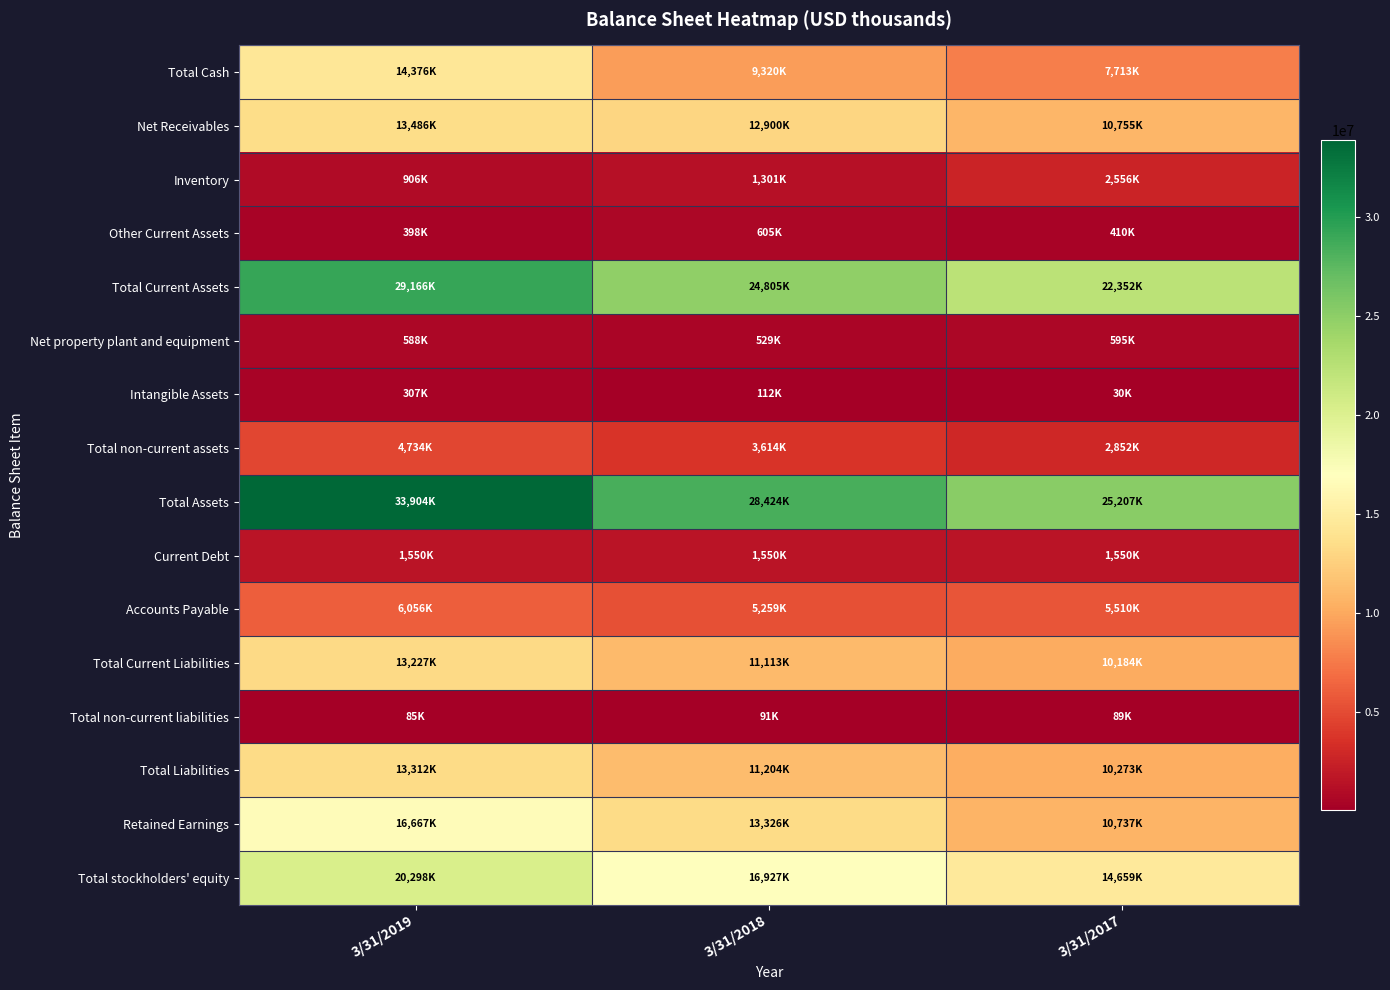

Which series has the largest total across all categories?

Total Assets